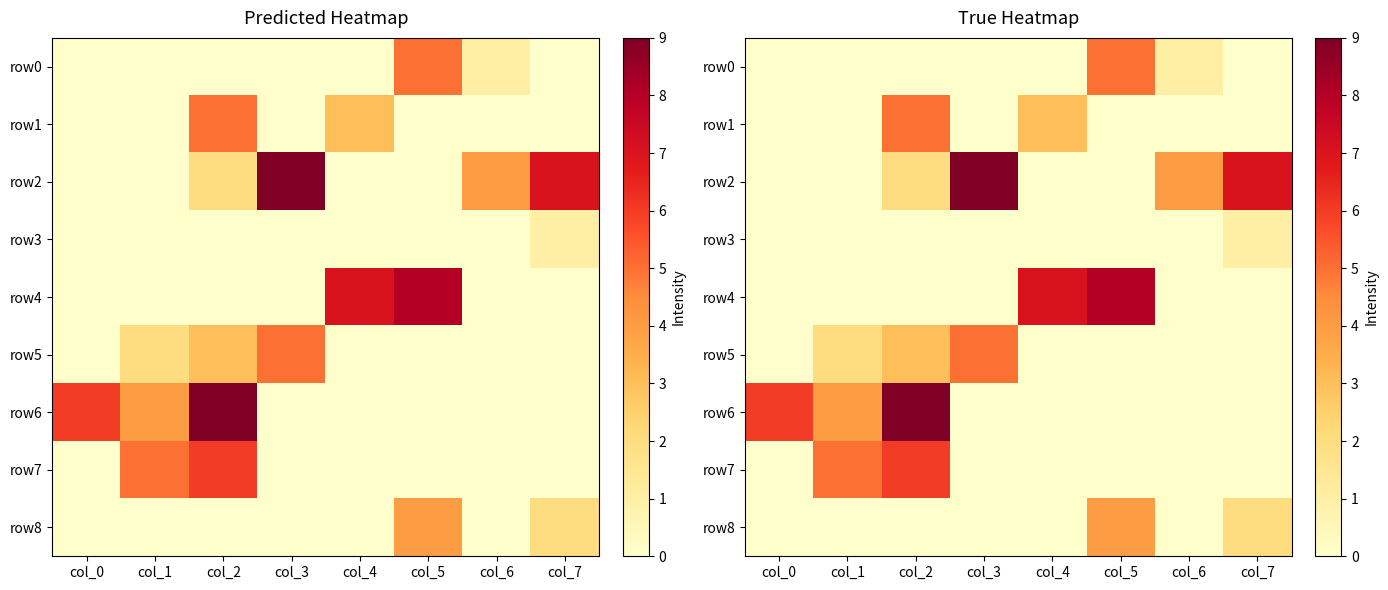

Which category has the lowest value in the row2 series?

col_0